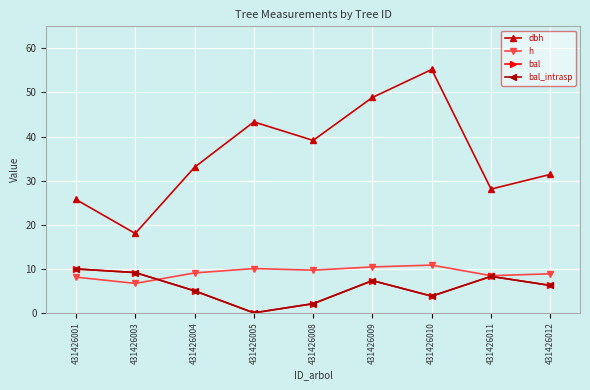

Does the chart have visible grid lines?

Yes